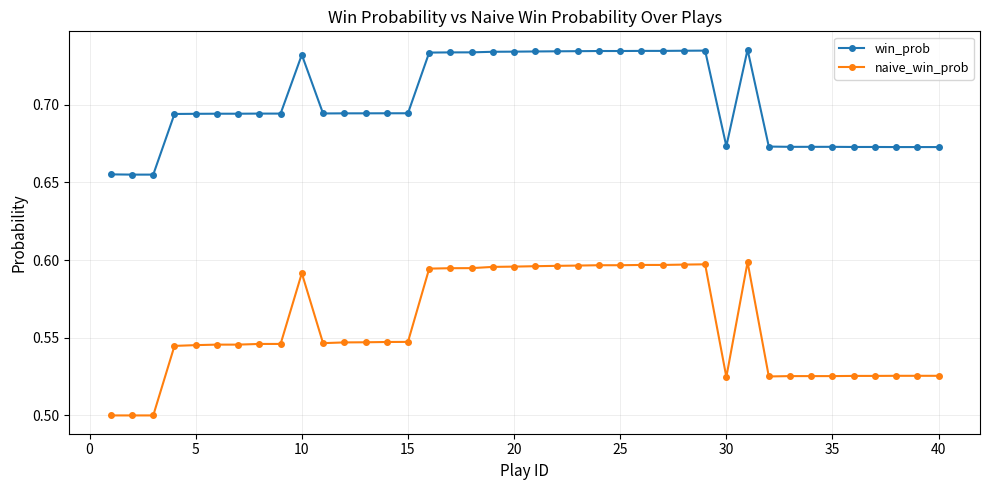

What is the sum of all win_prob values?

28.1